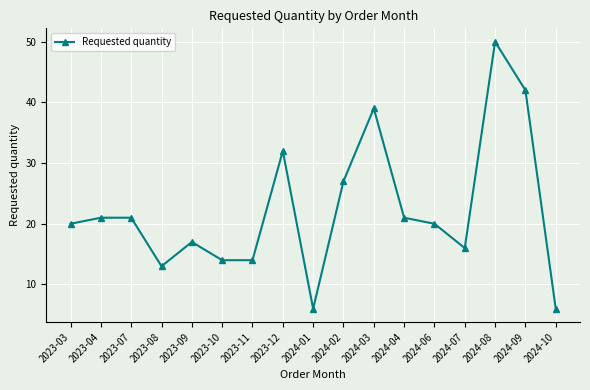

How many lines are shown in the chart?

1